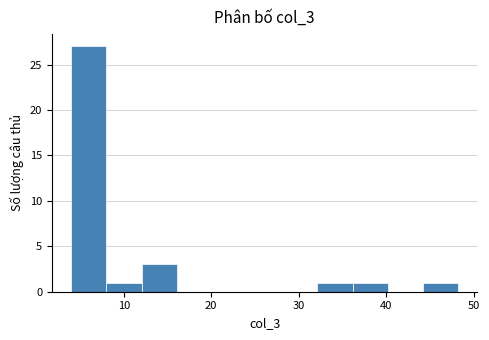

What is the height of the bar covering 12 to 16 on the x-axis? Neither the bar edges nor the heights are printed on the chart, so give them approximately, as read against the axes.

3